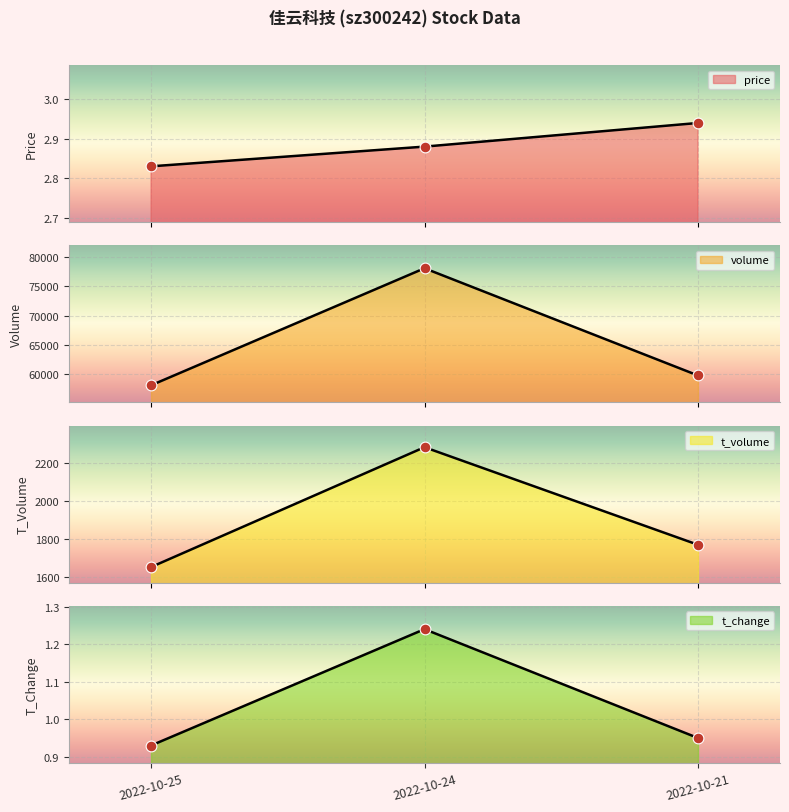

What are all the series names shown in the legend?

price, volume, t_volume, t_change